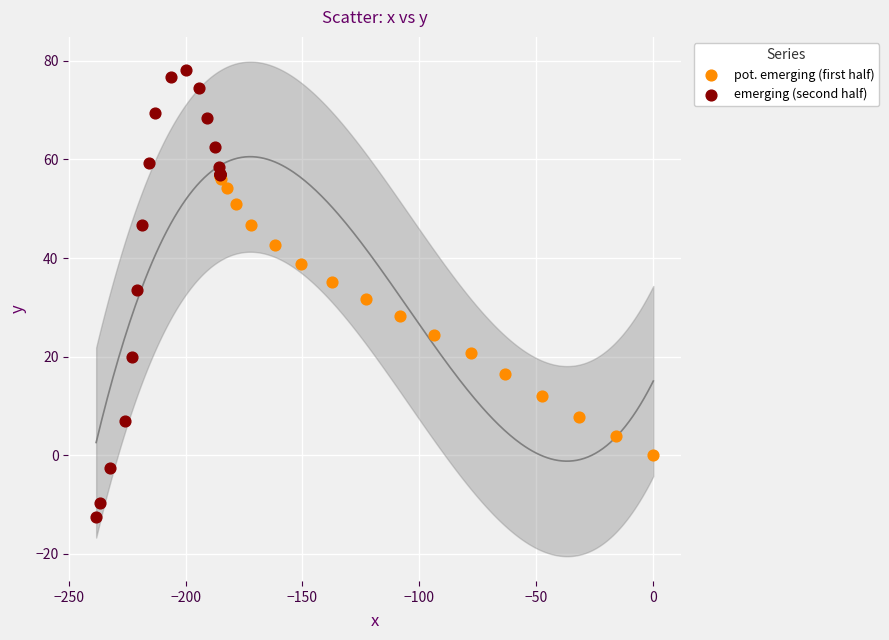

Which series reaches the maximum Y coordinate?

emerging (second half)